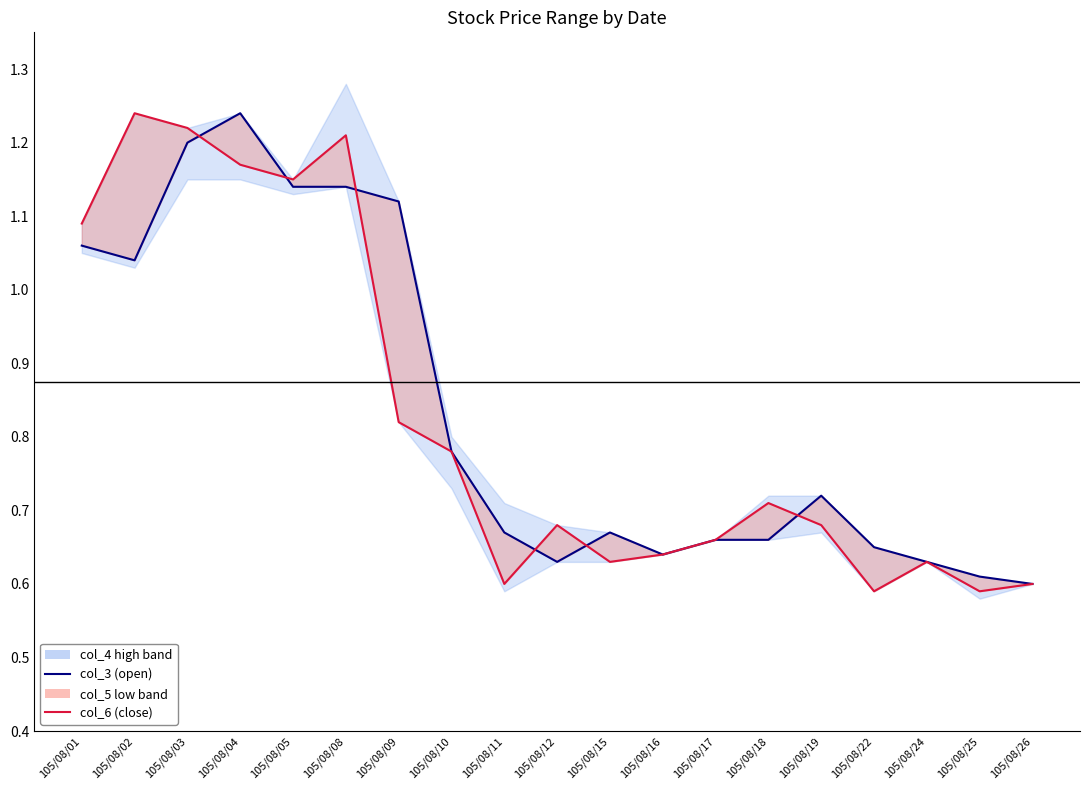

Reading left to right, what are all the values shown in this chart?

col_3 (open): 1.1	1.0	1.2	1.2	1.1	1.1	1.1	0.8	0.7	0.6	0.7	0.6	0.7	0.7	0.7	0.7	0.6	0.6	0.6
col_6 (close): 1.1	1.2	1.2	1.2	1.1	1.2	0.8	0.8	0.6	0.7	0.6	0.6	0.7	0.7	0.7	0.6	0.6	0.6	0.6